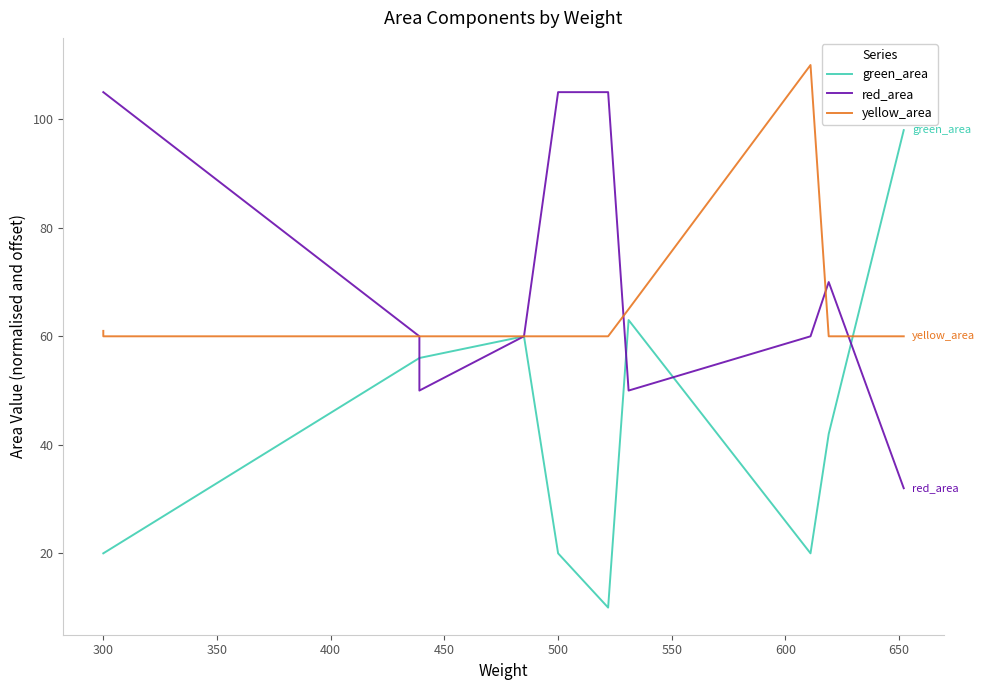

Which series has the widest spread of values?

green_area